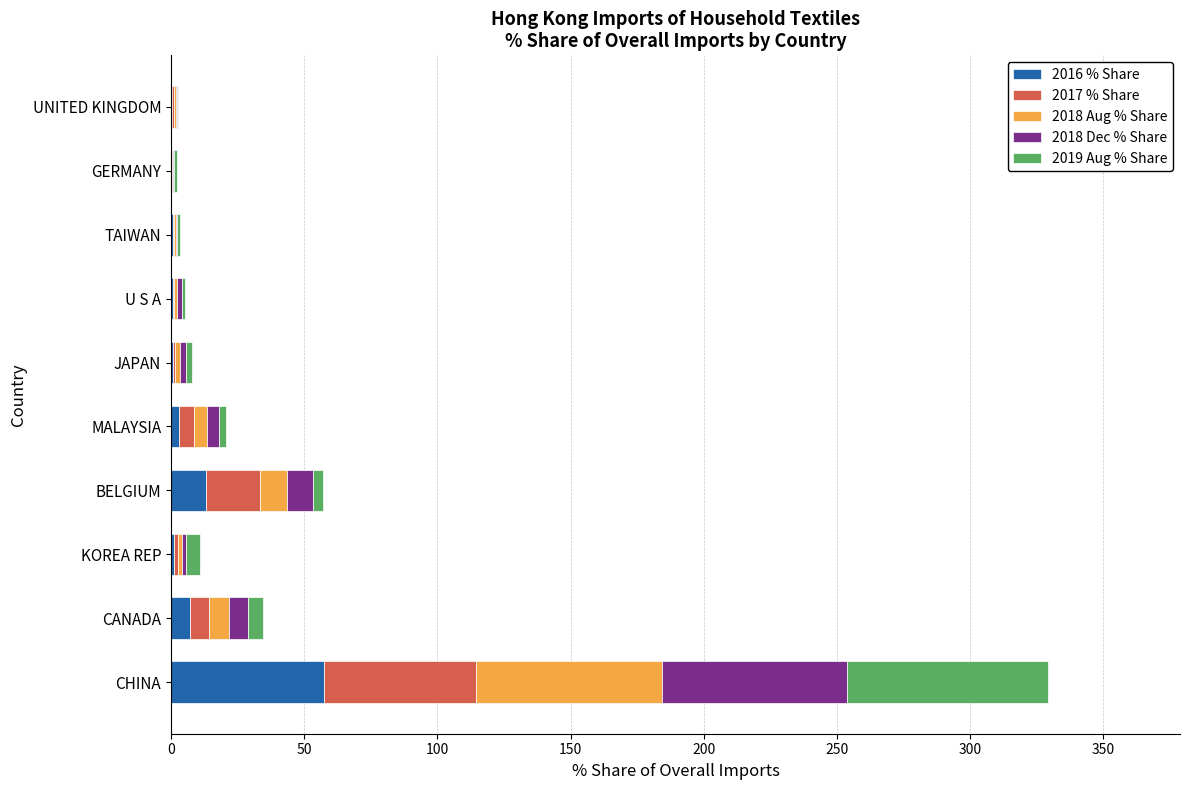

Which category has the highest value in the 2016 % Share series?

CHINA